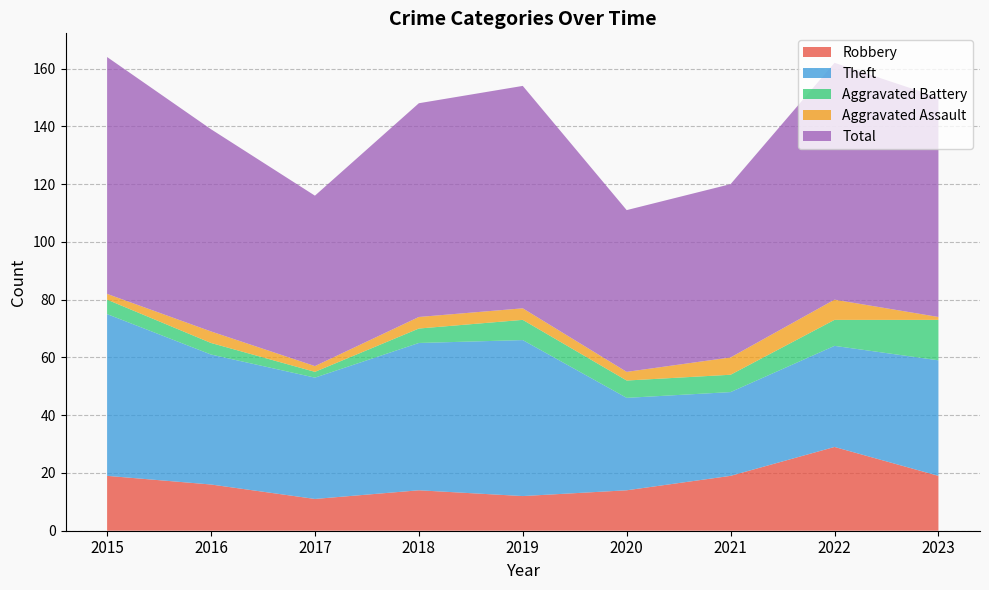

Reading left to right, transcribe all the data shown in this chart.

Robbery: 19	16	11	14	12	14	19	29	19
Theft: 56	45	42	51	54	32	29	35	40
Aggravated Battery: 5	4	2	5	7	6	6	9	14
Aggravated Assault: 2	4	2	4	4	3	6	7	1
Total: 82	70	59	74	77	56	60	82	76